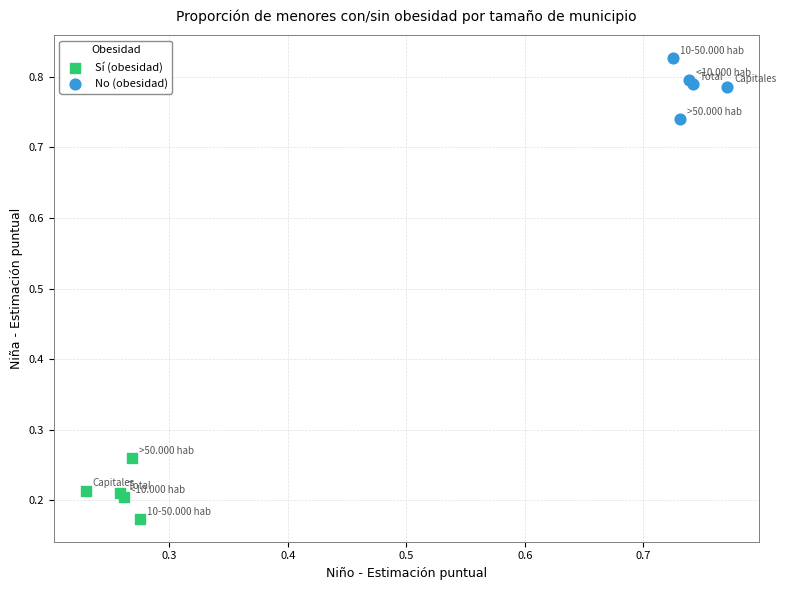

Which series contains the highest Y value?

No (obesidad)